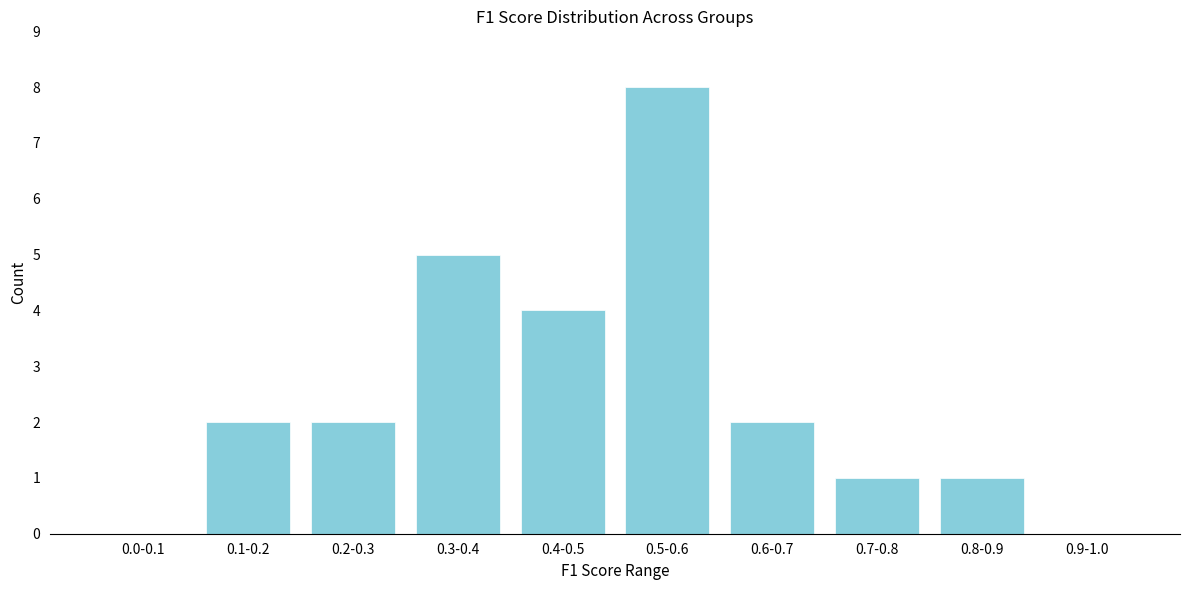

Reading right to left, extract all data points from this chart.

0.9-1.0=0	0.8-0.9=1	0.7-0.8=1	0.6-0.7=2	0.5-0.6=8	0.4-0.5=4	0.3-0.4=5	0.2-0.3=2	0.1-0.2=2	0.0-0.1=0